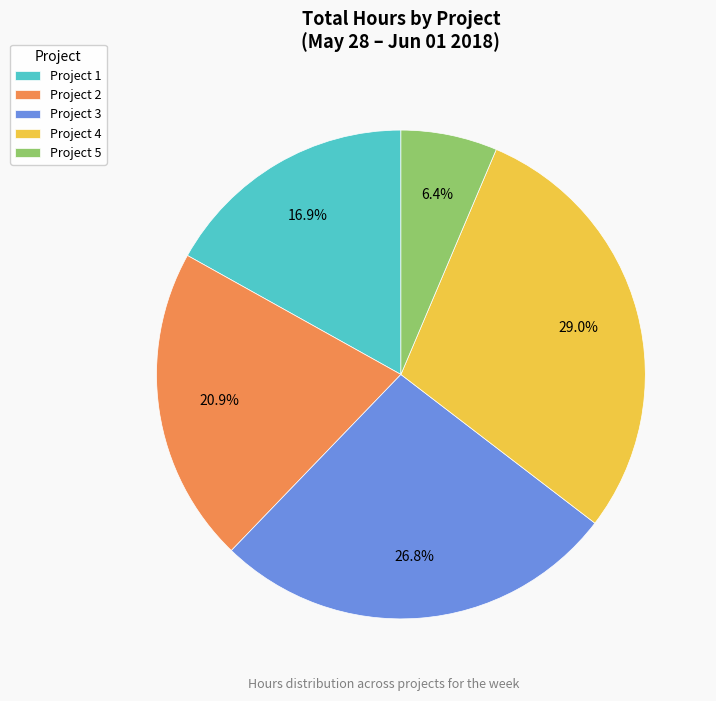

What is the ratio of the value at Project 1 to the value at Project 3?

0.6